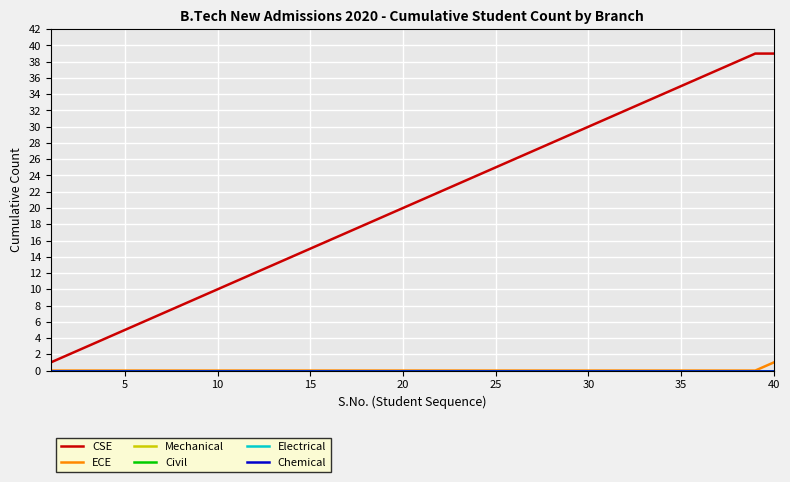

True or false: CSE has more than 0 interior local peaks.

False